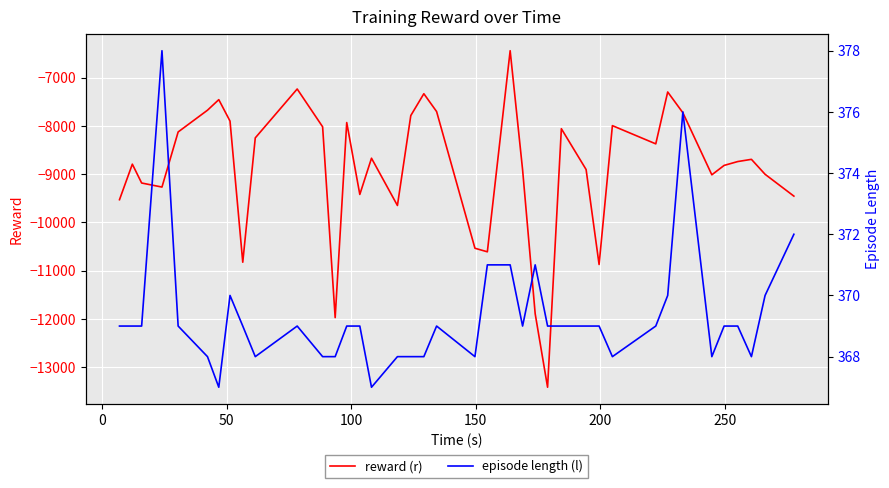

What is the value of the reward (r) point at the 2nd from the left?

-8792